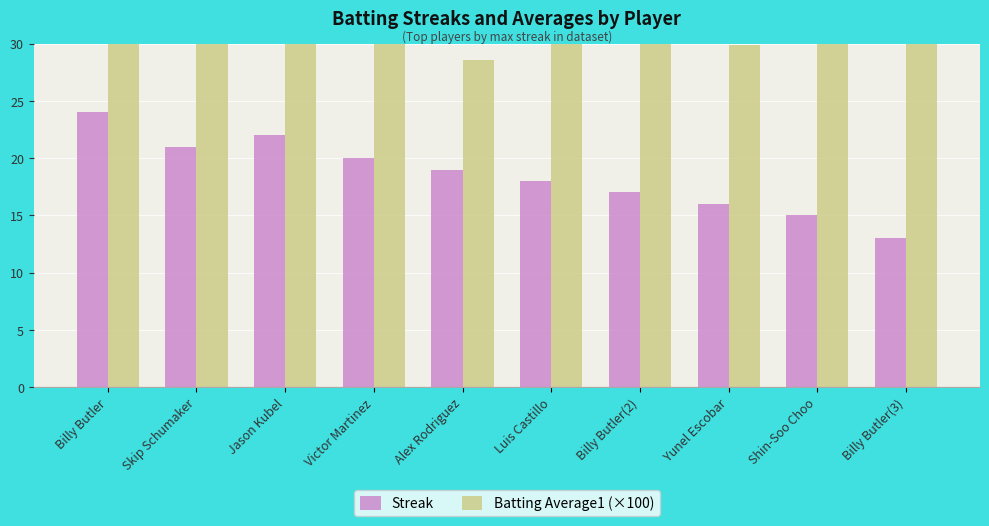

What is the spread (max minus min) of values at Shin-Soo Choo?

15.0